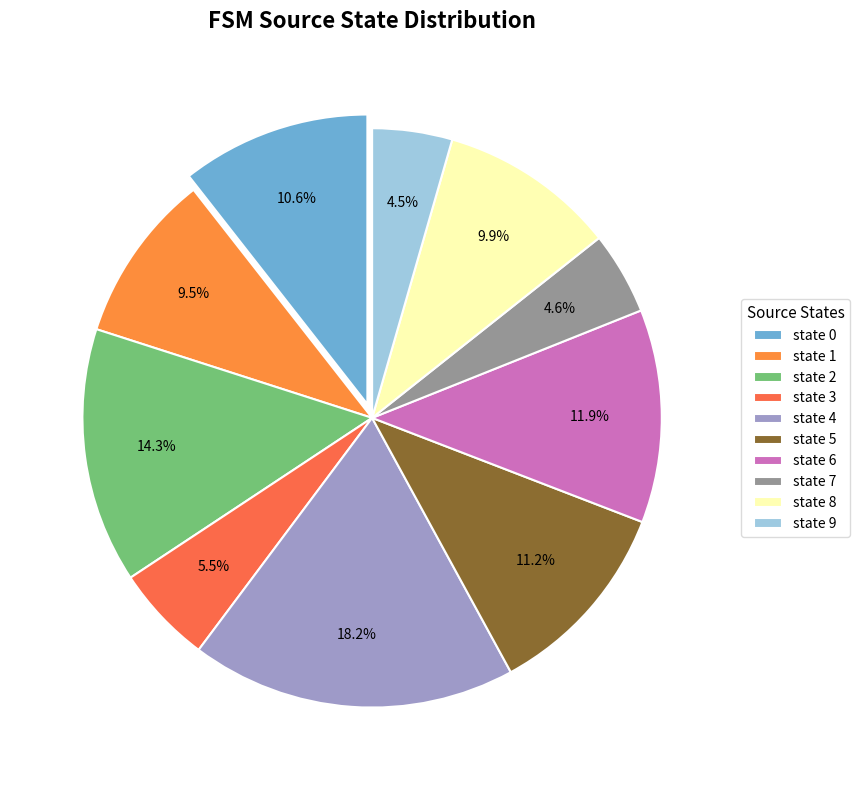

Is there any slice that represents more than half of the pie?

No